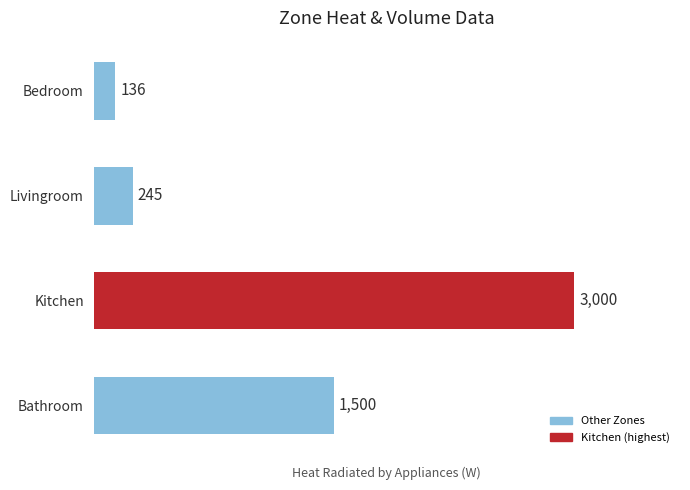

What is the change in value from Bedroom to Livingroom?

+109